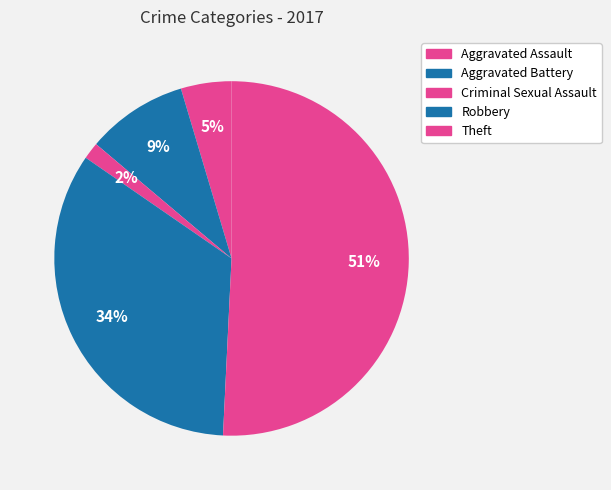

True or false: Theft accounts for 51% of the total.

True